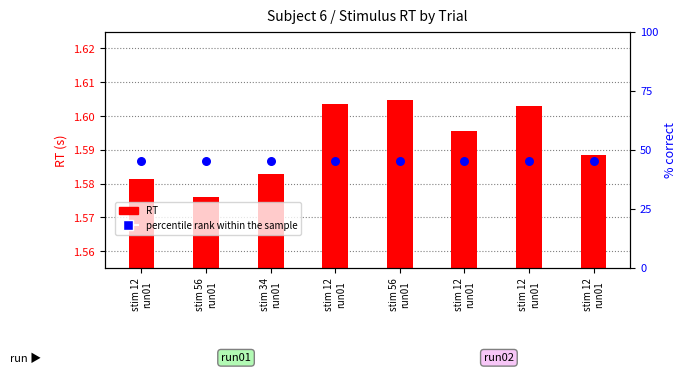

Which series reaches the minimum Y coordinate?

RT